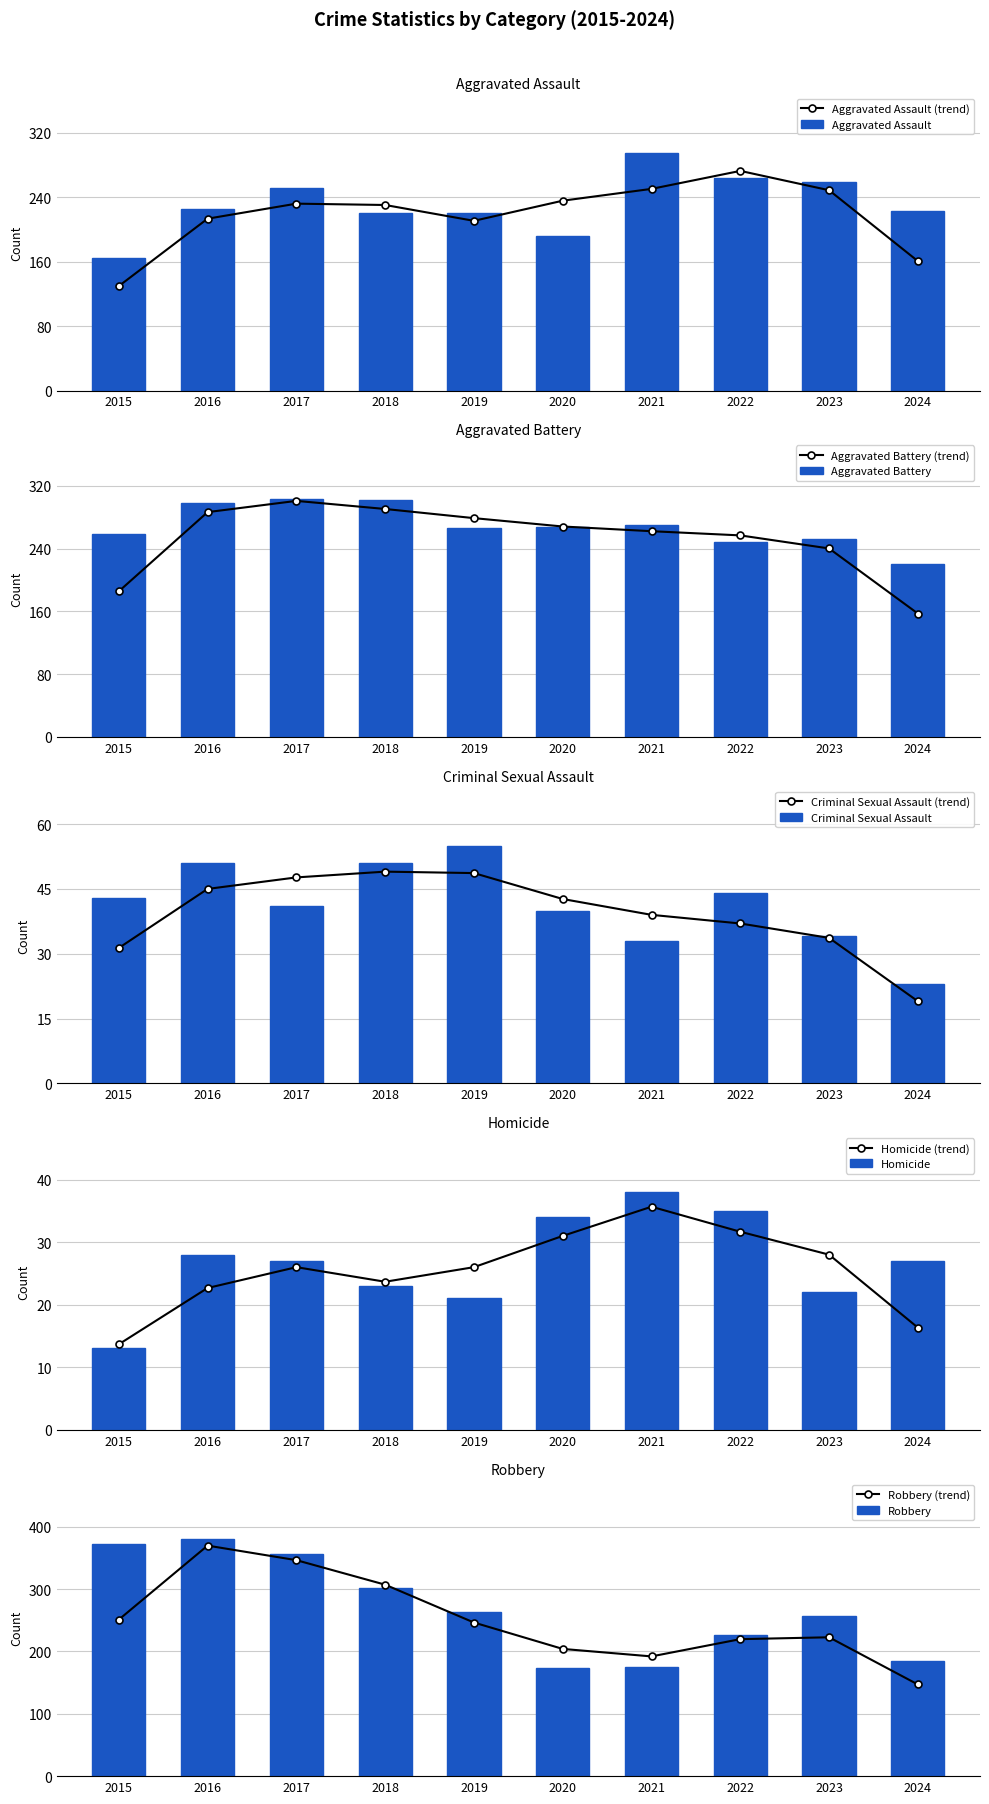

Which series has the largest total across all categories?

Robbery